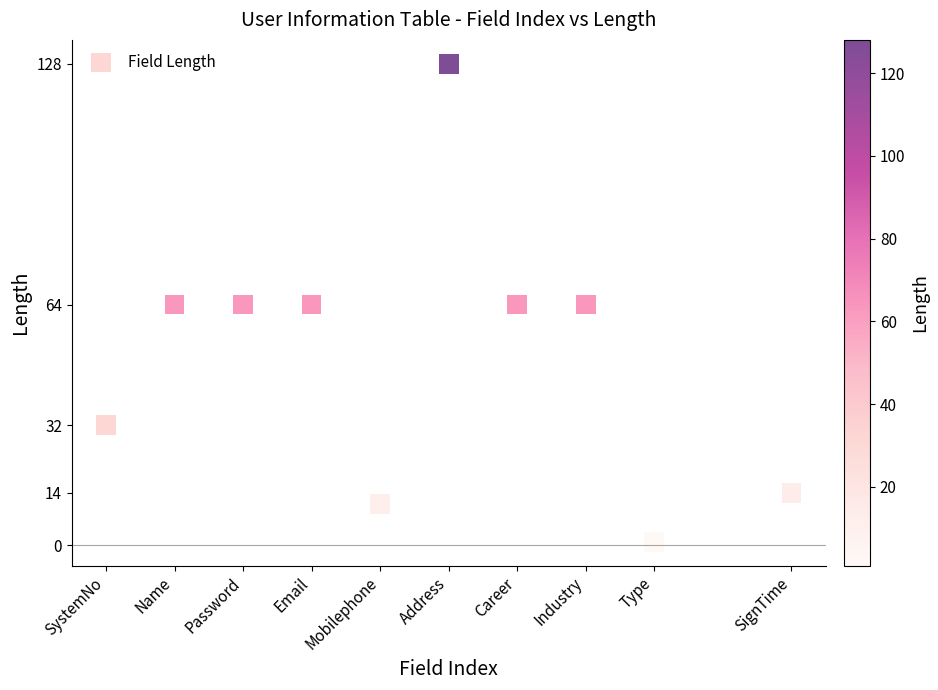

What is the average X value?

6